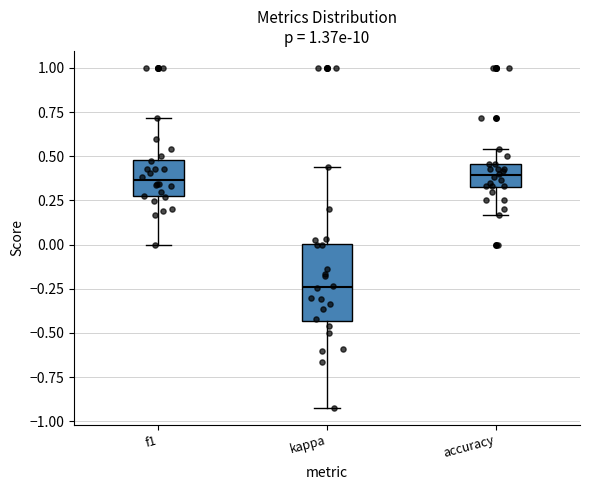

Which box is the tallest, from its lower edge to its upper edge?

kappa